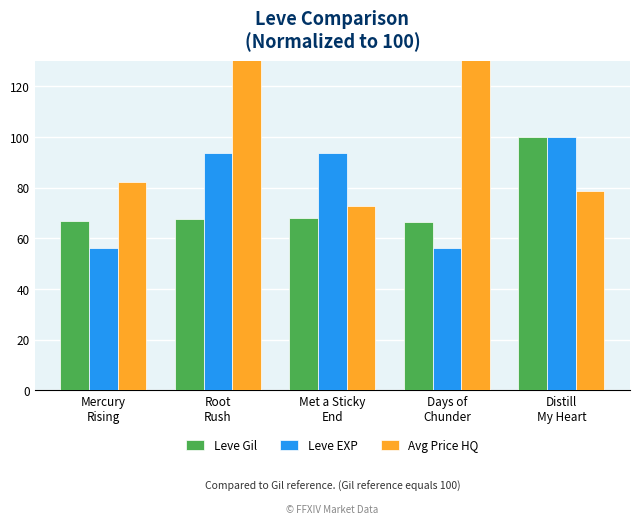

What is the value of the Avg Price HQ bar at the 5th from the left?

78.7